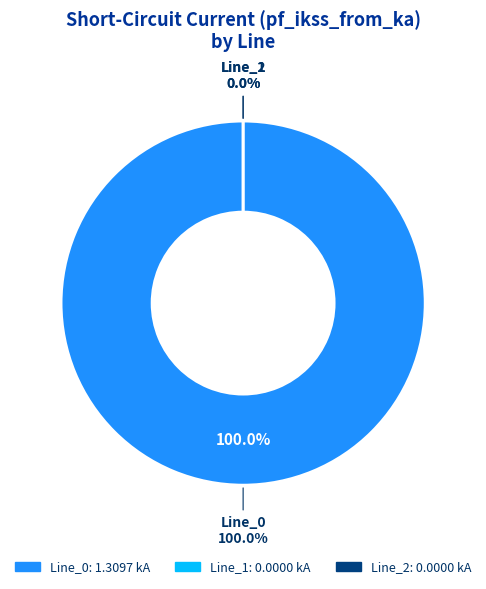

The Line_1 slice represents 0% of the pie. True or false?

True